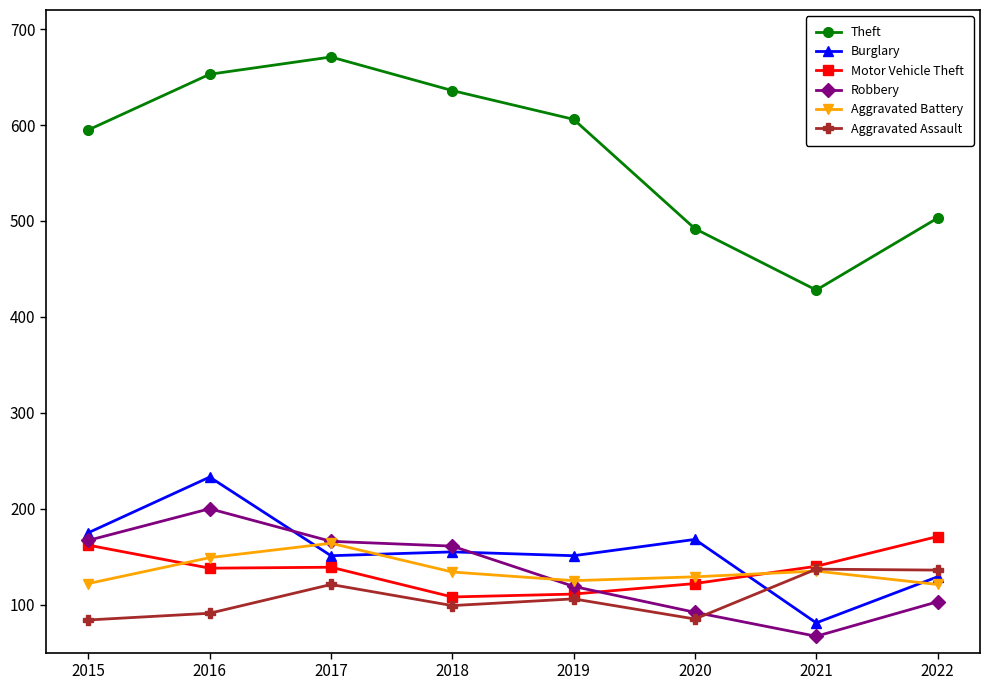

Between 2017 and 2018, which series saw the biggest shift?

Theft